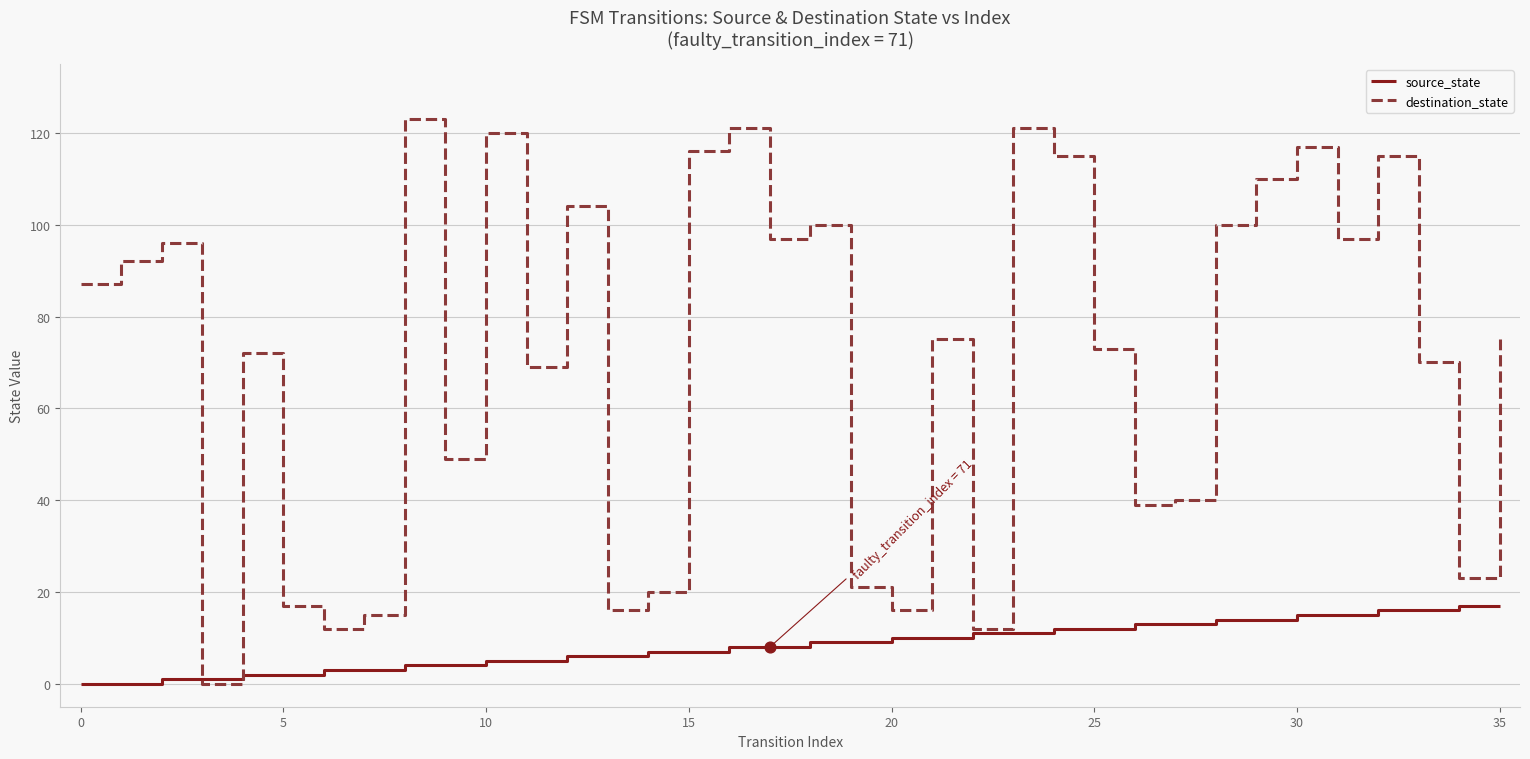

Which series has the largest total across all categories?

destination_state